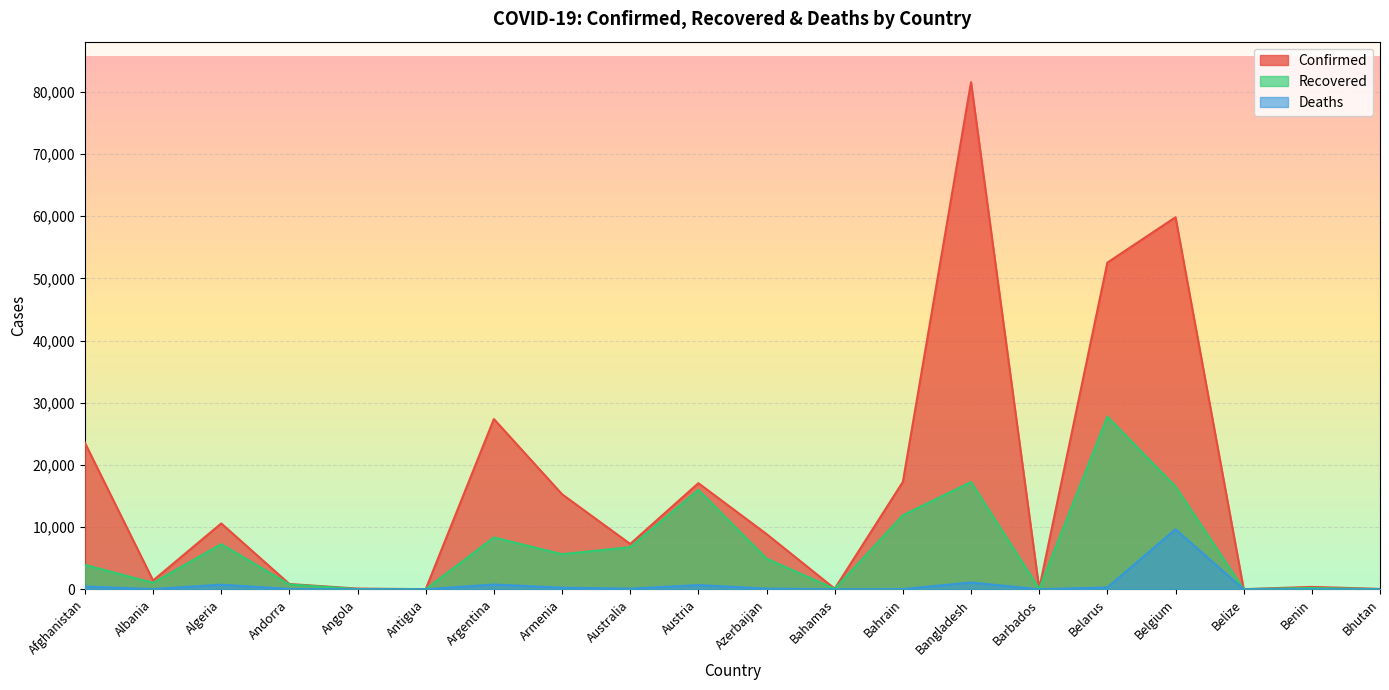

What is the difference between the Confirmed values at Angola and Belize?

98